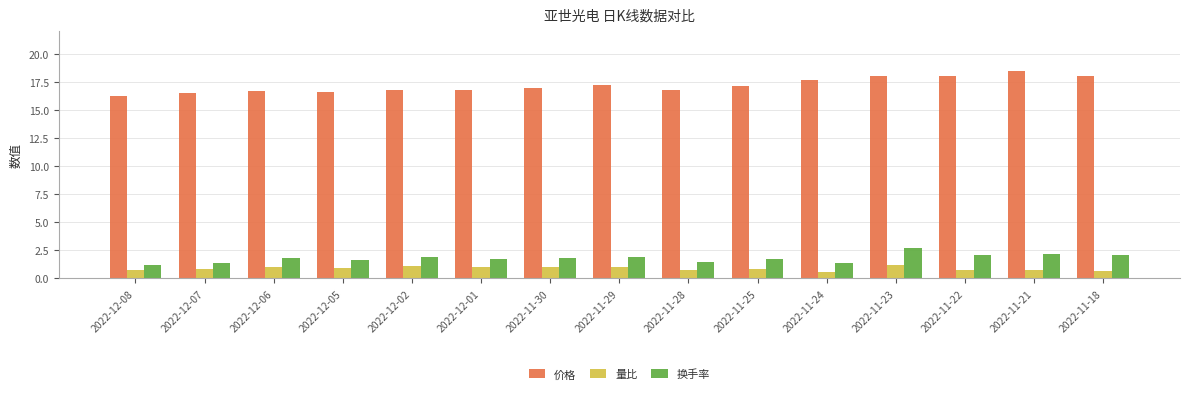

What is the sum of all 量比 values?

13.1